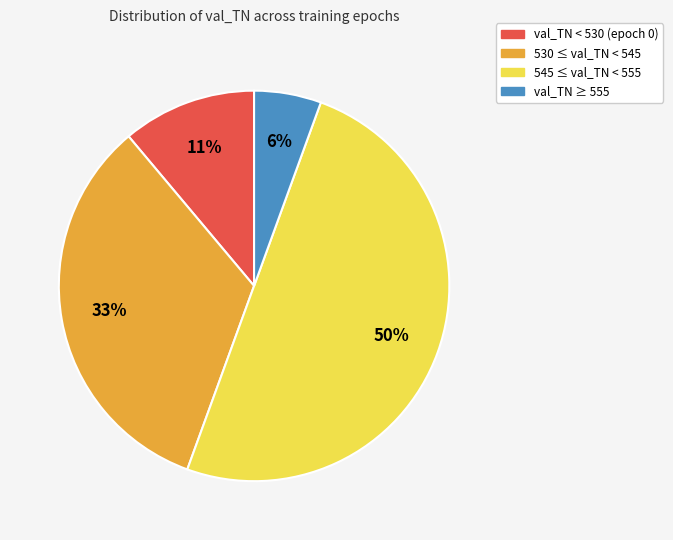

What percentage is the val_TN ≥ 555 slice, to the nearest percent?

6%